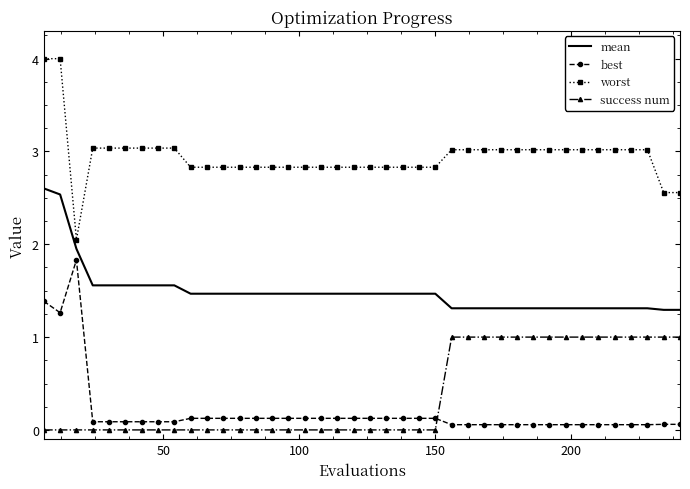

What is the maximum value for mean?

2.6